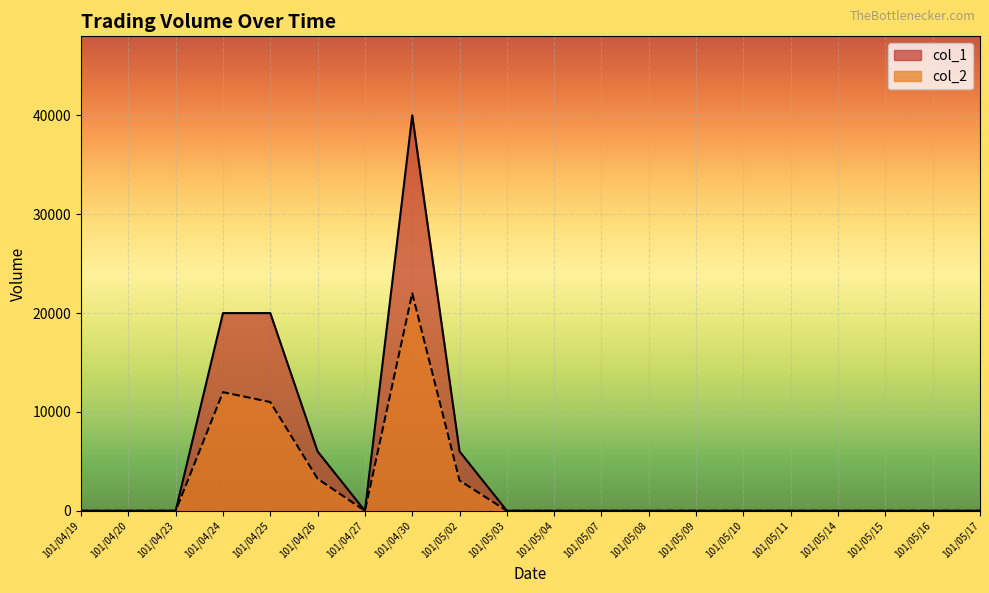

How many interior local peaks does the col_1 series have?

1